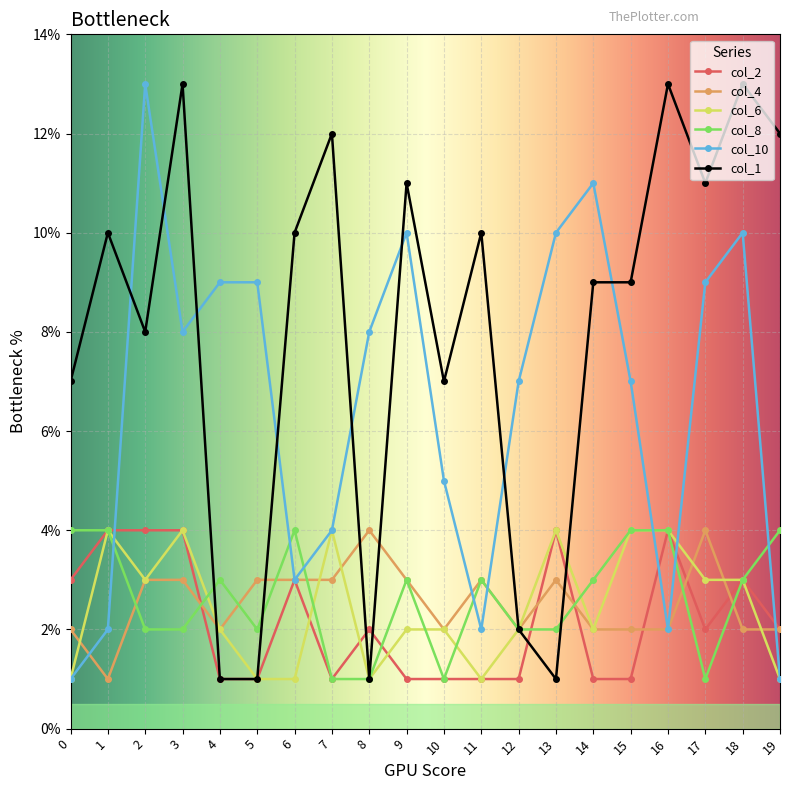

Which series changed the most between 6 and 11?

col_2